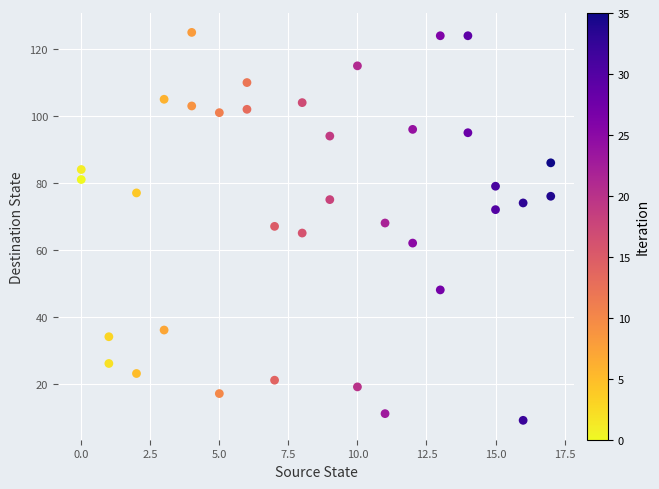

What is the range of X values (max minus min)?

17